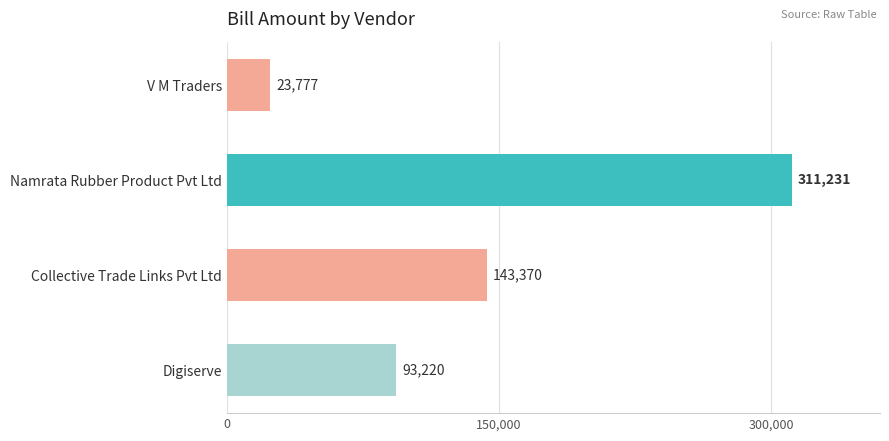

Rank the categories by value from lowest to highest.

V M Traders, Digiserve, Collective Trade Links Pvt Ltd, Namrata Rubber Product Pvt Ltd